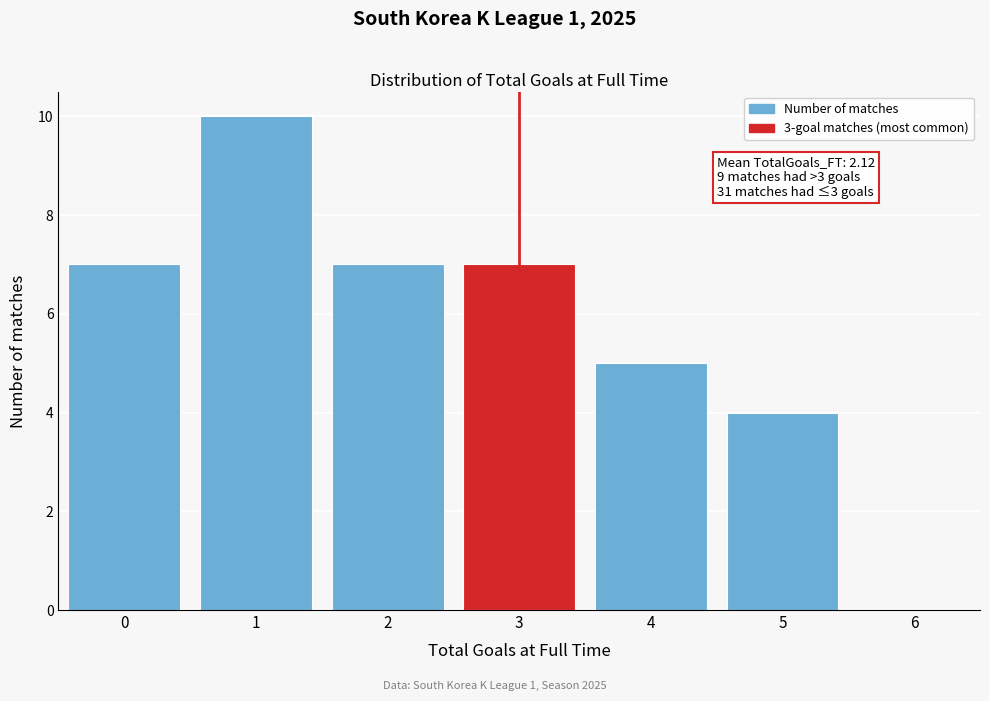

Reading right to left, list all the values displayed in this chart.

6=0	5=4	4=5	3=7	2=7	1=10	0=7